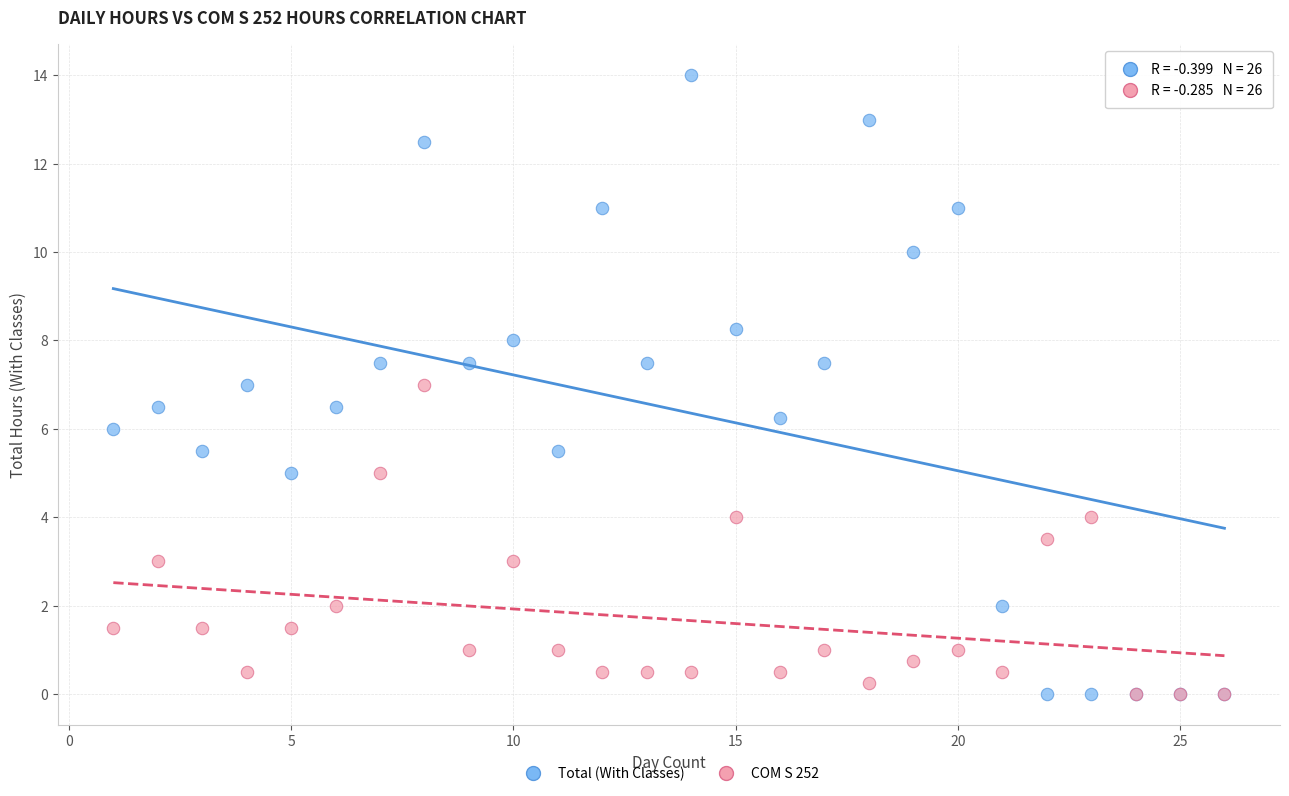

What are all the series names shown in the legend?

Total (With Classes), COM S 252